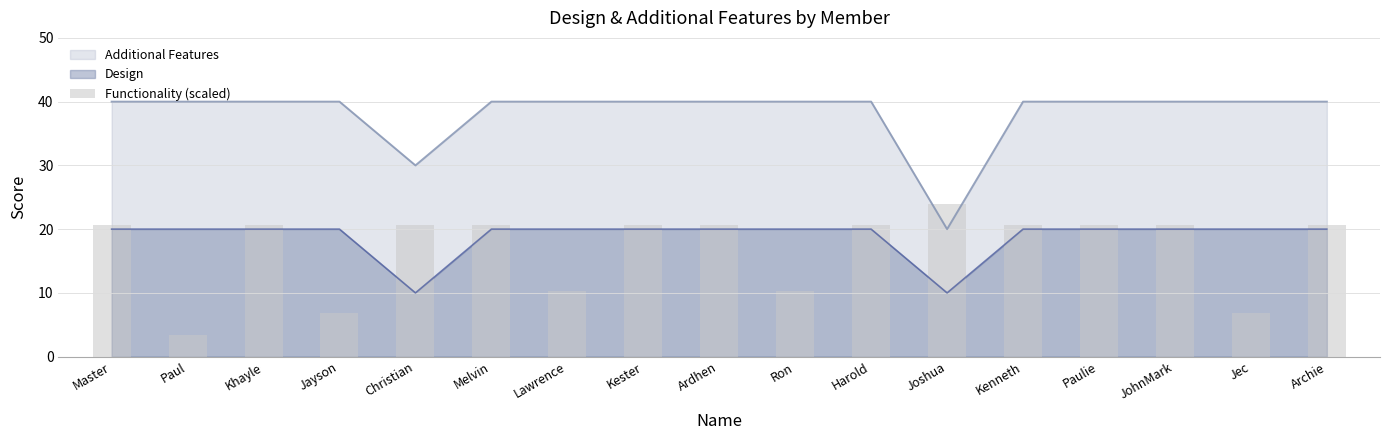

Count the number of values greater than 20.

12